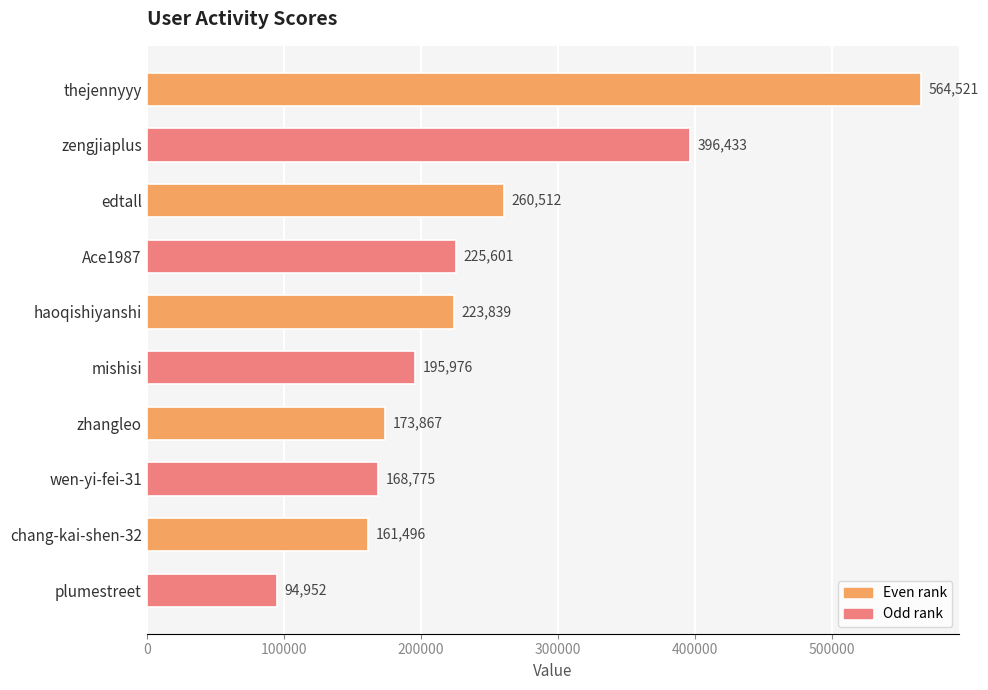

Rank the categories by value from highest to lowest.

thejennyyy, zengjiaplus, edtall, Ace1987, haoqishiyanshi, mishisi, zhangleo, wen-yi-fei-31, chang-kai-shen-32, plumestreet